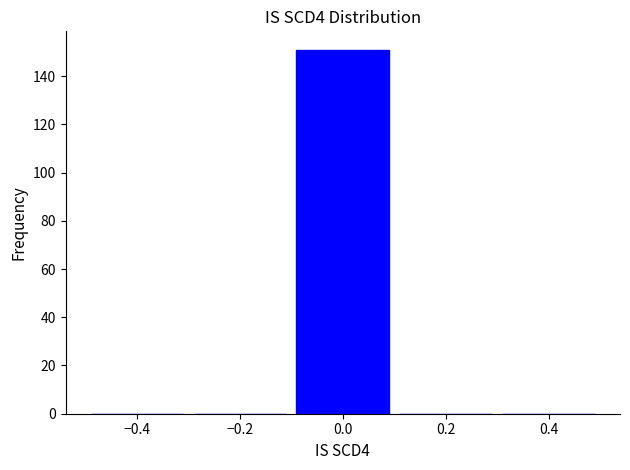

Over which range of the x-axis is the bar tallest?

-0.1 to 0.1